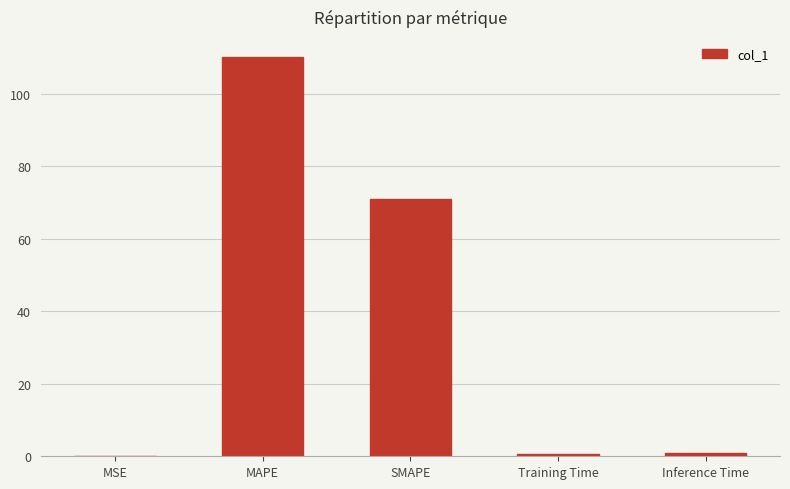

Which label corresponds to the largest value in the chart?

MAPE